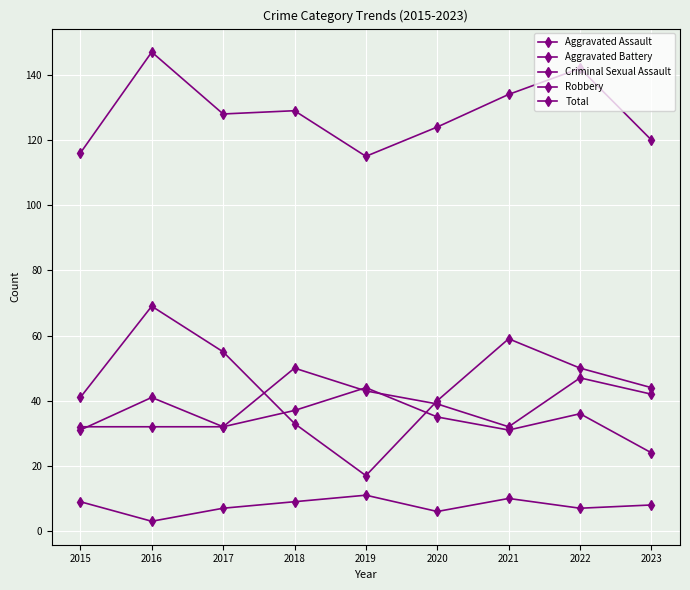

Which has a higher value, 2023 or 2018?

2018